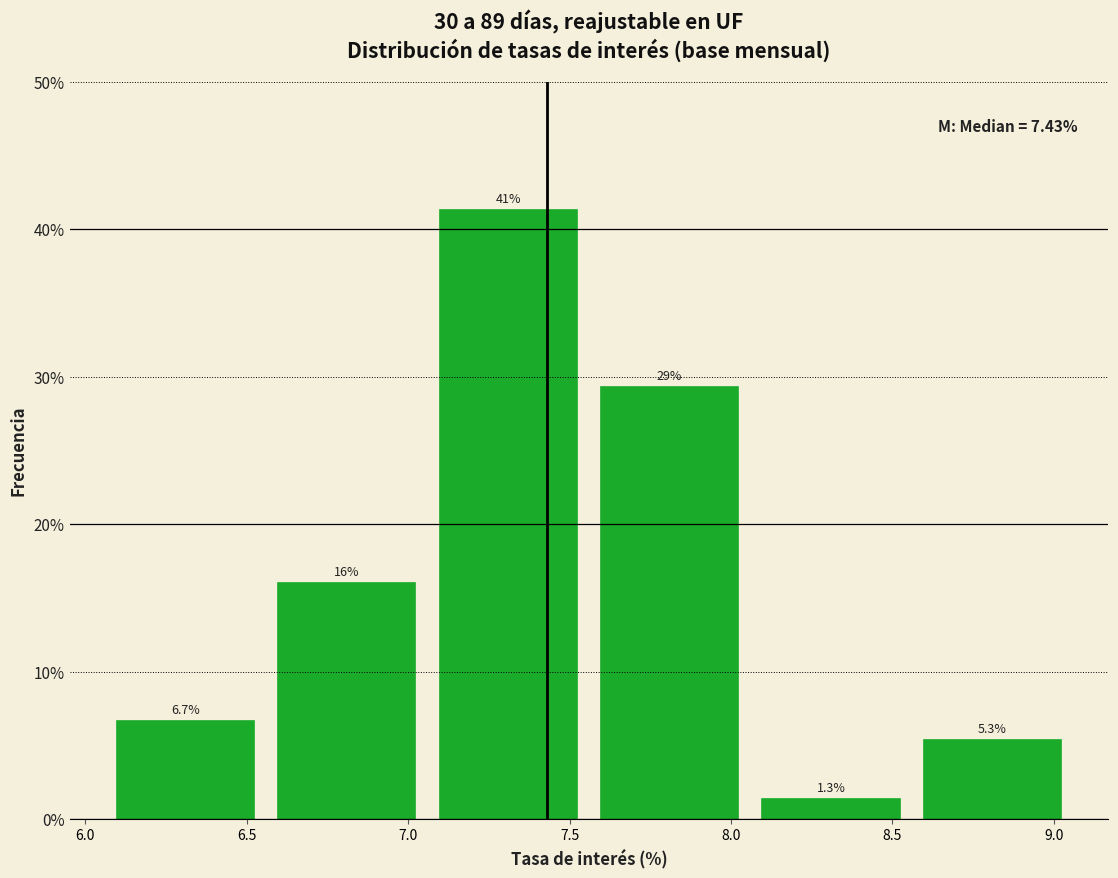

Over which range of the x-axis is the bar tallest?

7.06 to 7.56